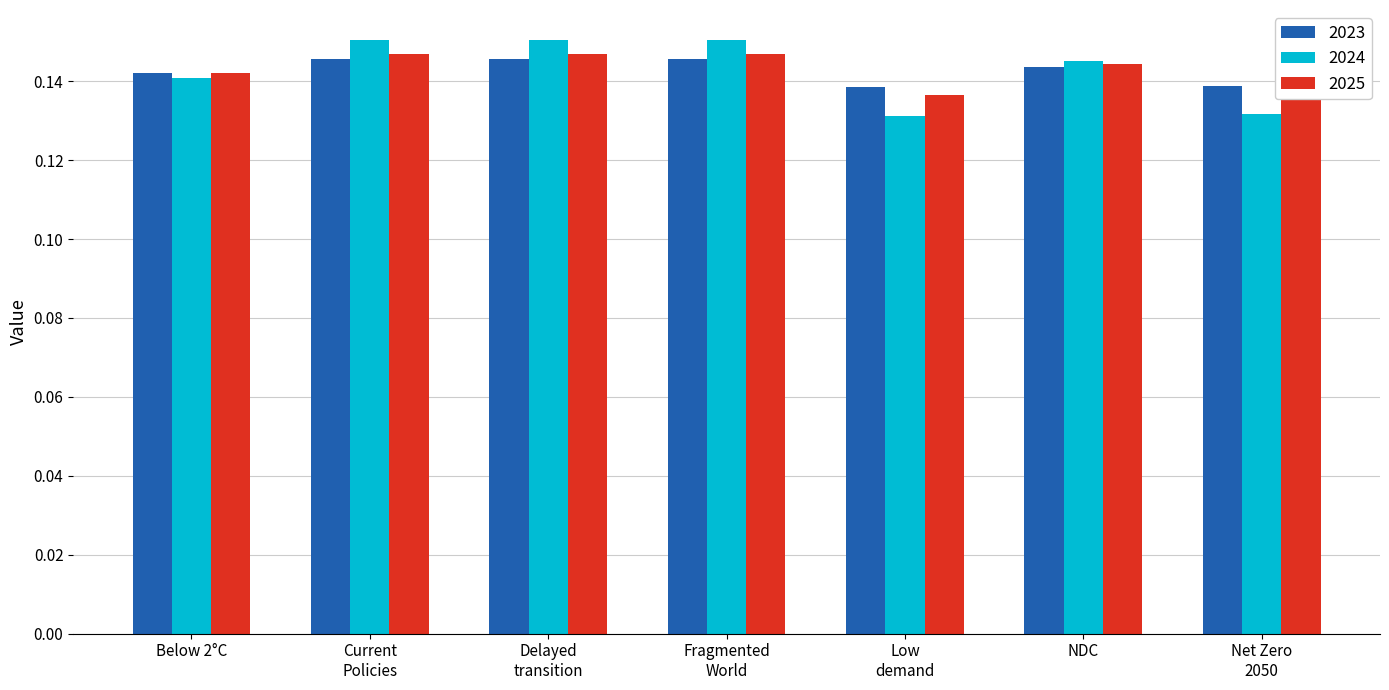

Which series has the largest range (max minus min)?

2024